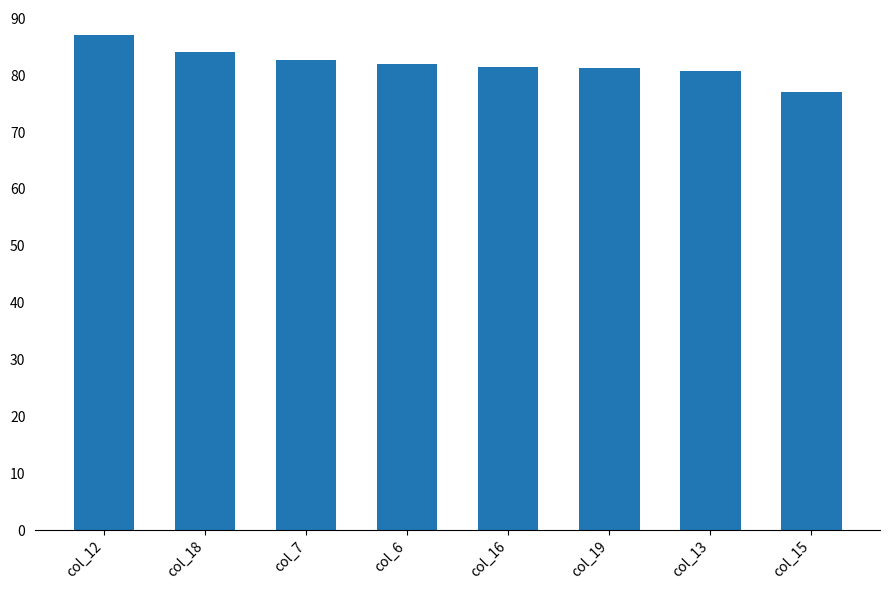

What is the difference between the maximum and minimum values?

10.0